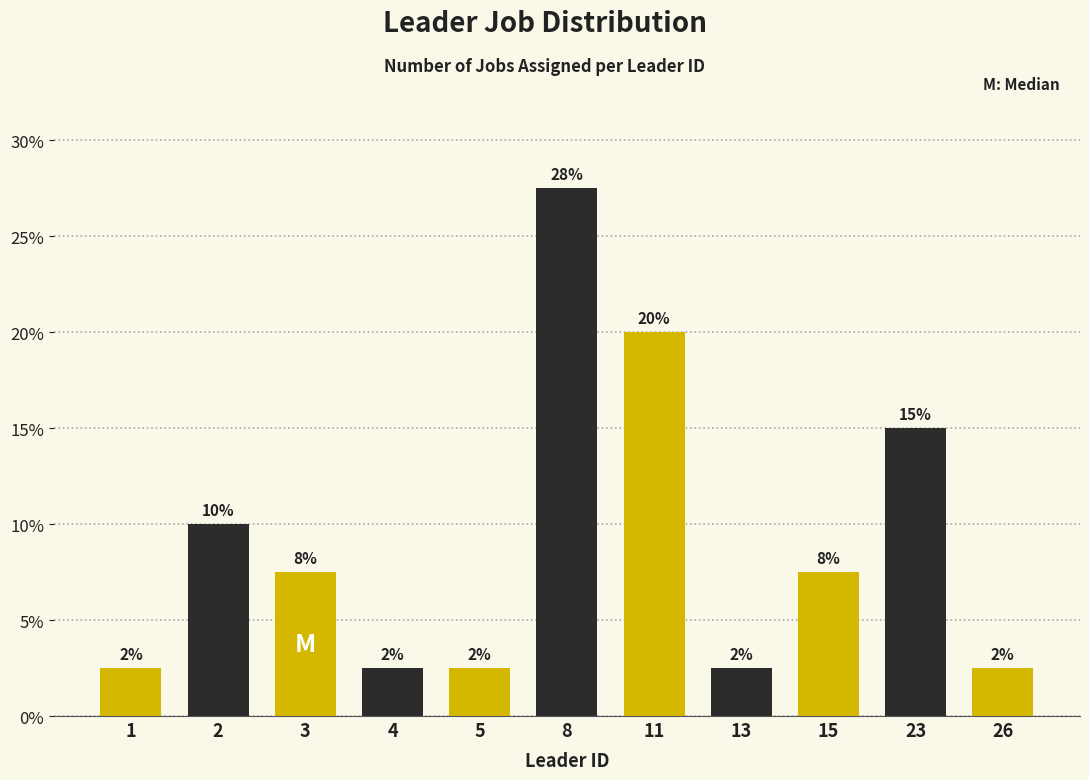

Reading left to right, transcribe all the data shown in this chart.

1=2.5	2=10.0	3=7.5	4=2.5	5=2.5	8=27.5	11=20.0	13=2.5	15=7.5	23=15.0	26=2.5